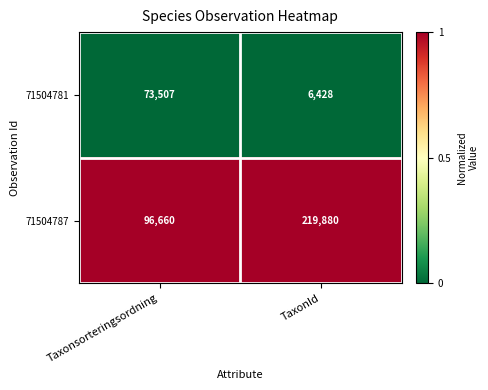

What is the lowest value of the 71504781 series?

6428